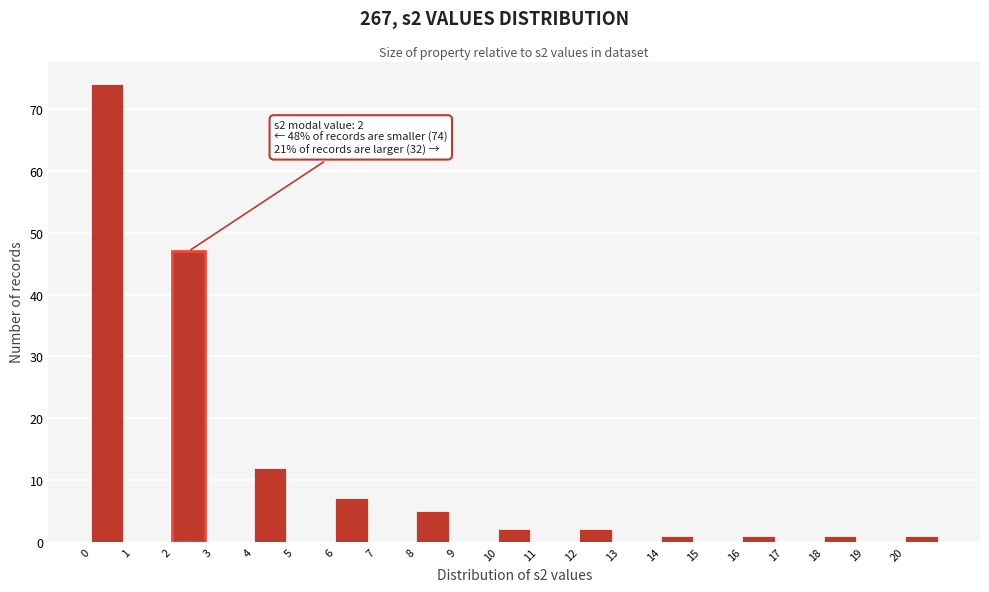

Over which range of the x-axis is the bar tallest?

0 to 1